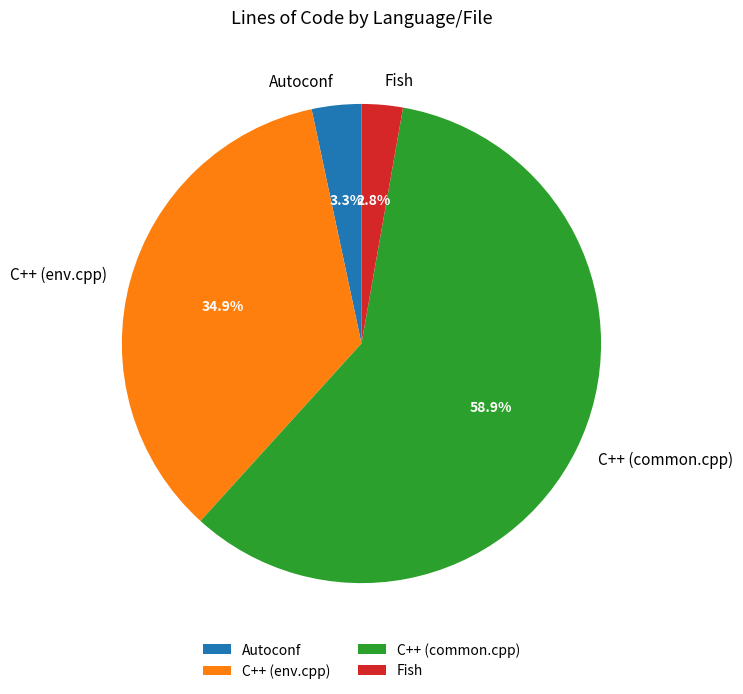

The C++ (common.cpp) slice represents 65% of the pie. True or false?

False